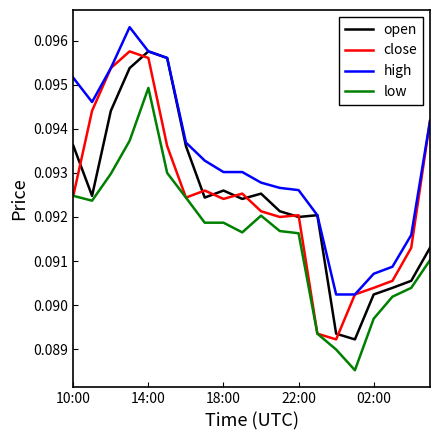

Count the number of categories in the chart.

20